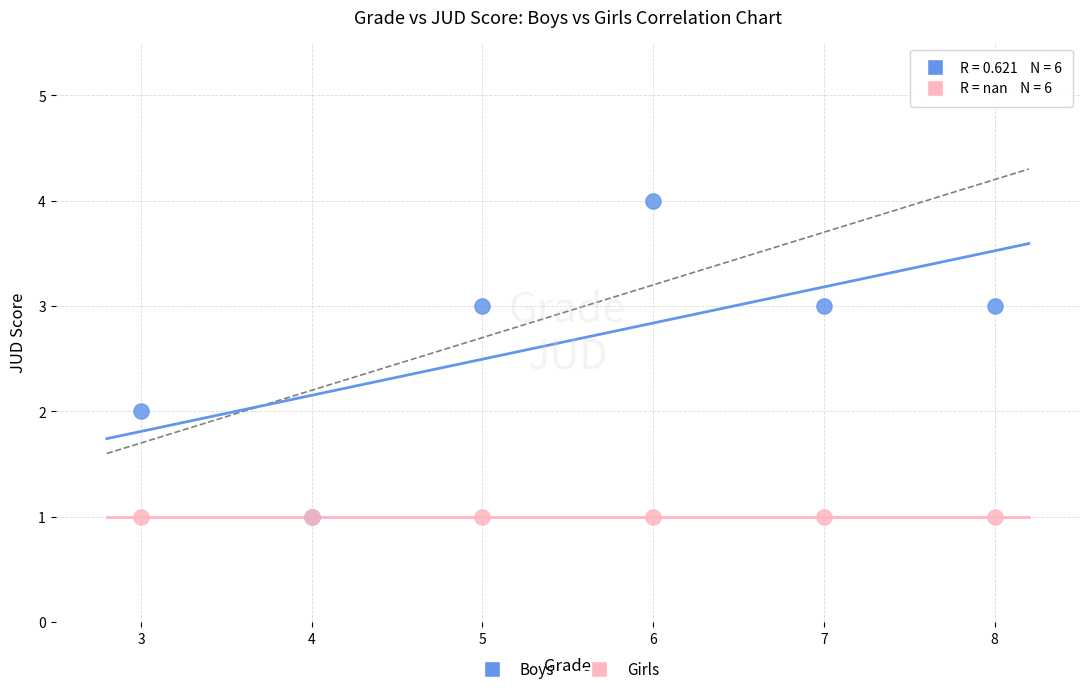

What are all the series names shown in the legend?

Boys, Girls